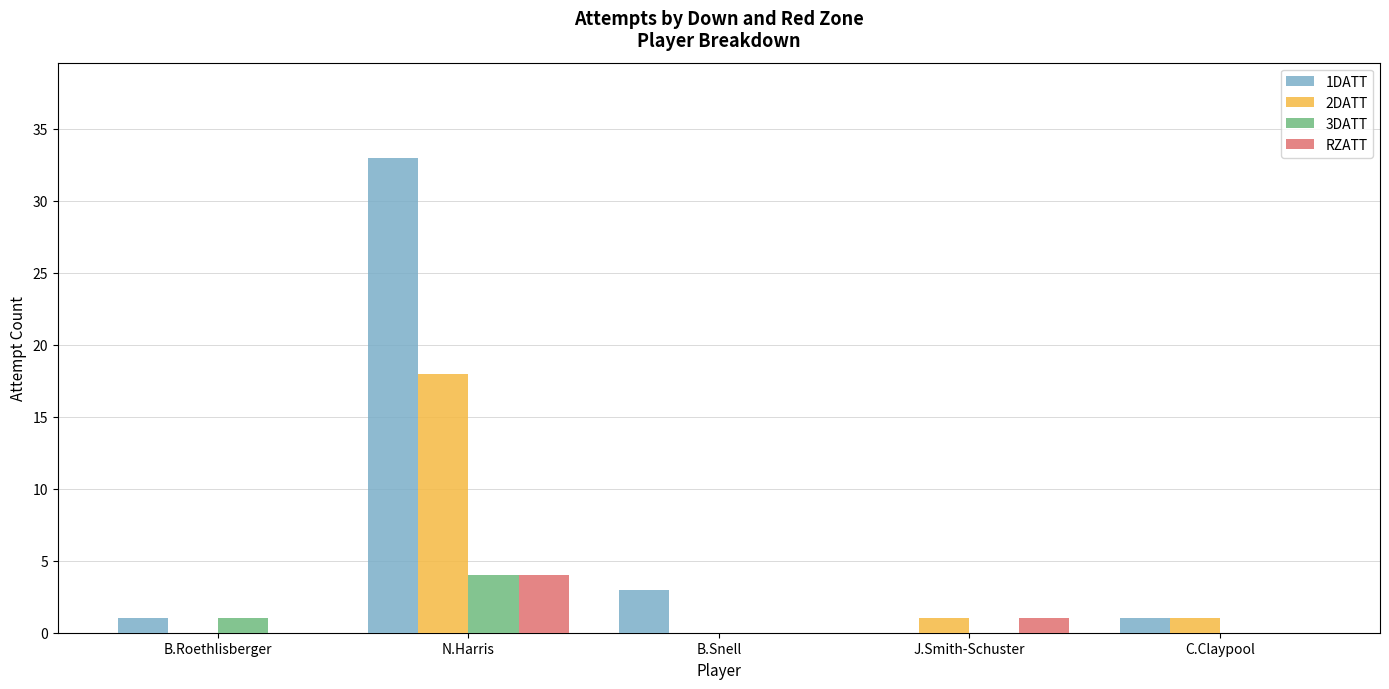

Where is RZATT nearest to the value 2?

J.Smith-Schuster